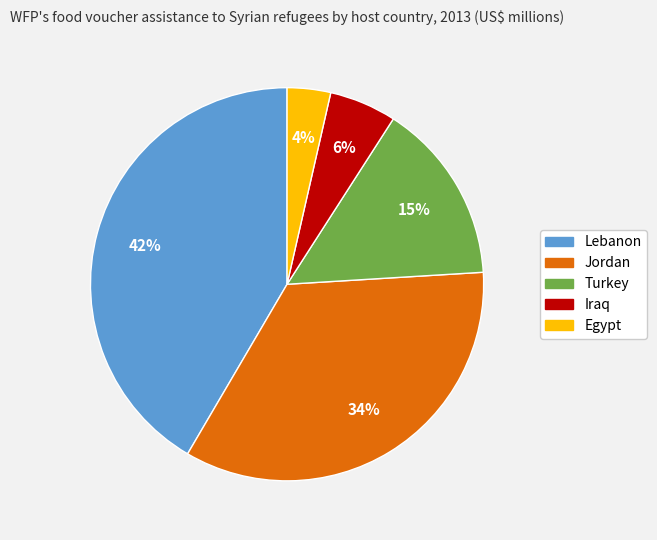

True or false: Iraq accounts for 1% of the total.

False